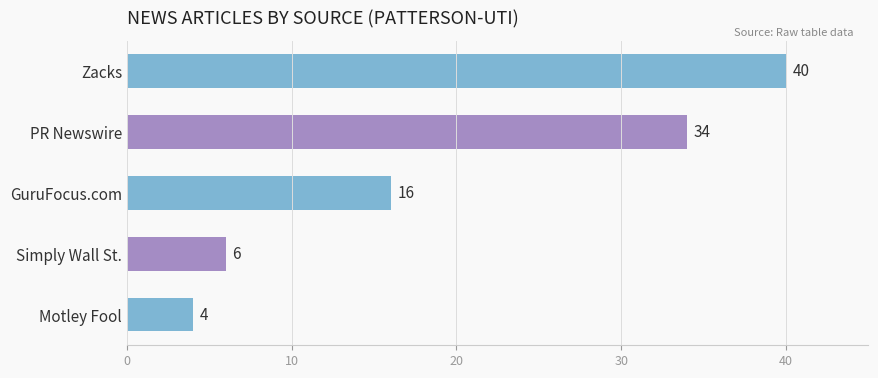

Reading bottom to top, transcribe all the data shown in this chart.

Motley Fool=4	Simply Wall St.=6	GuruFocus.com=16	PR Newswire=34	Zacks=40